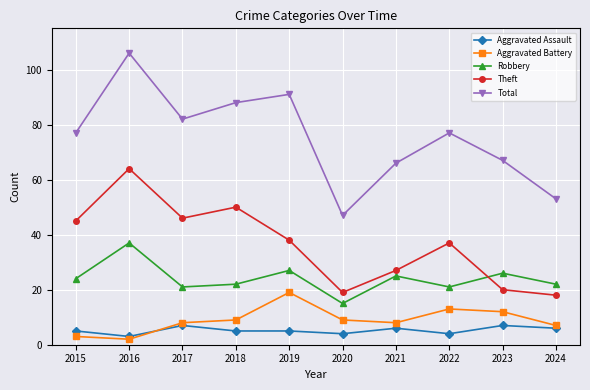

Read the Aggravated Assault value at 2020.

4